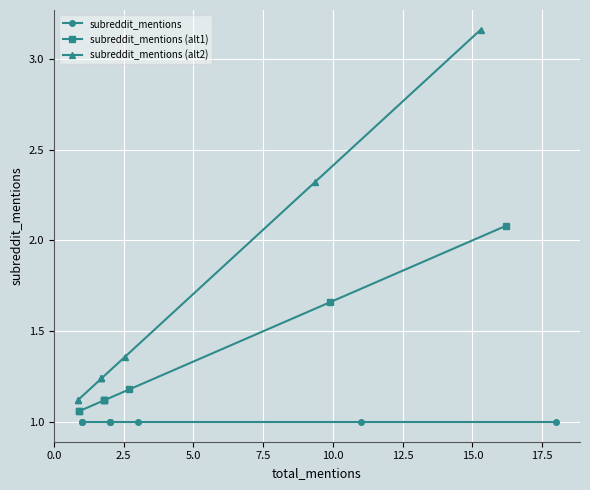

True or false: subreddit_mentions (alt1) has more than 1 points higher than both neighbors.

False